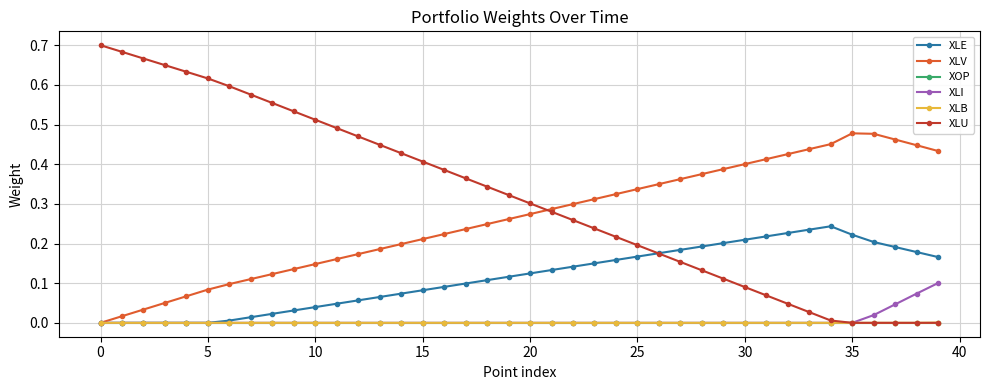

Which series has the largest range (max minus min)?

XLU